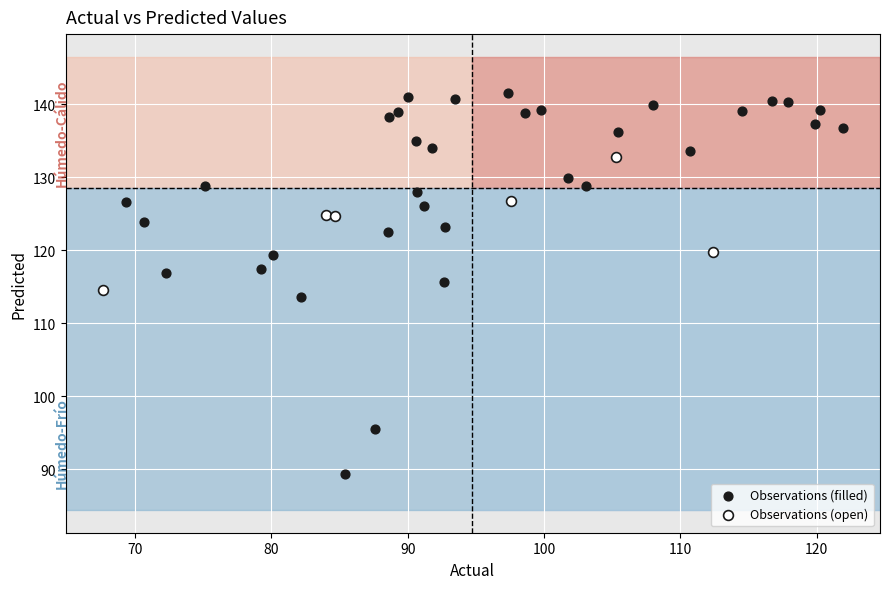

Which series has the widest spread of Y values?

Observations (filled)